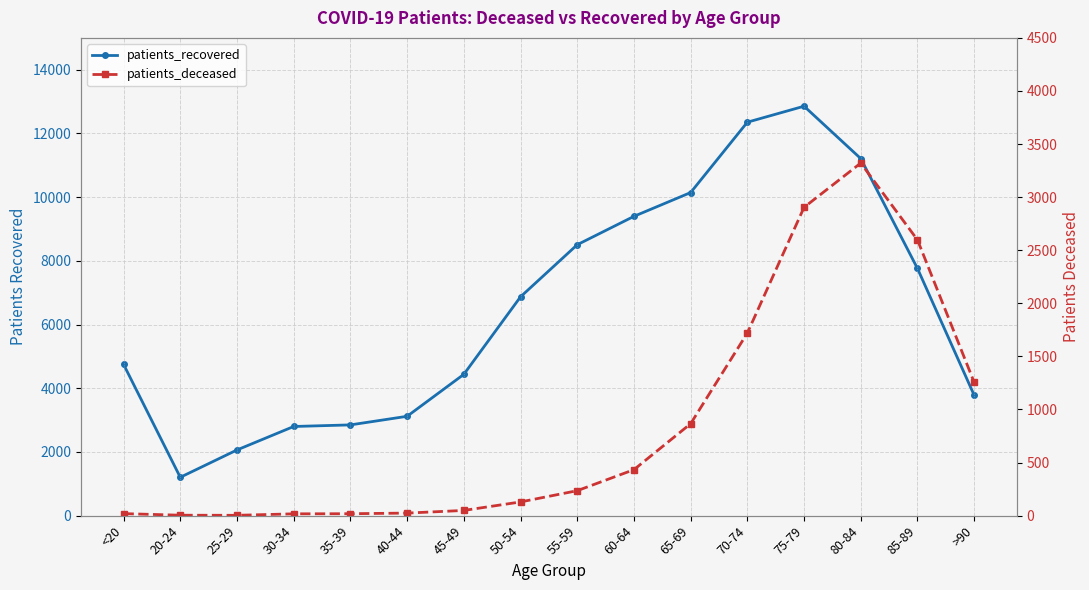

How many interior local peaks does the patients_recovered series have?

1